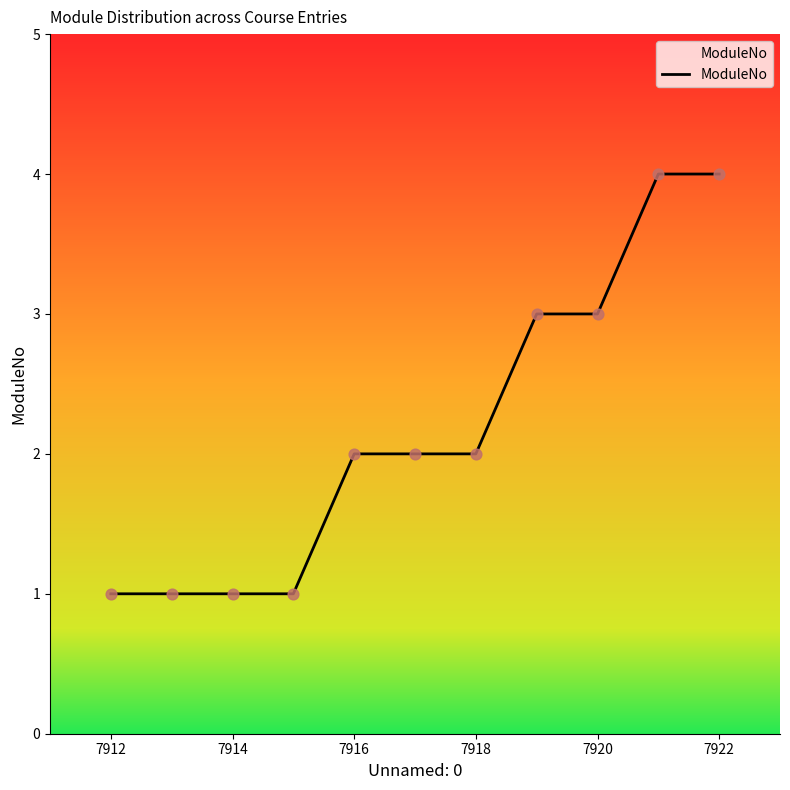

What is the maximum value shown in the chart?

4